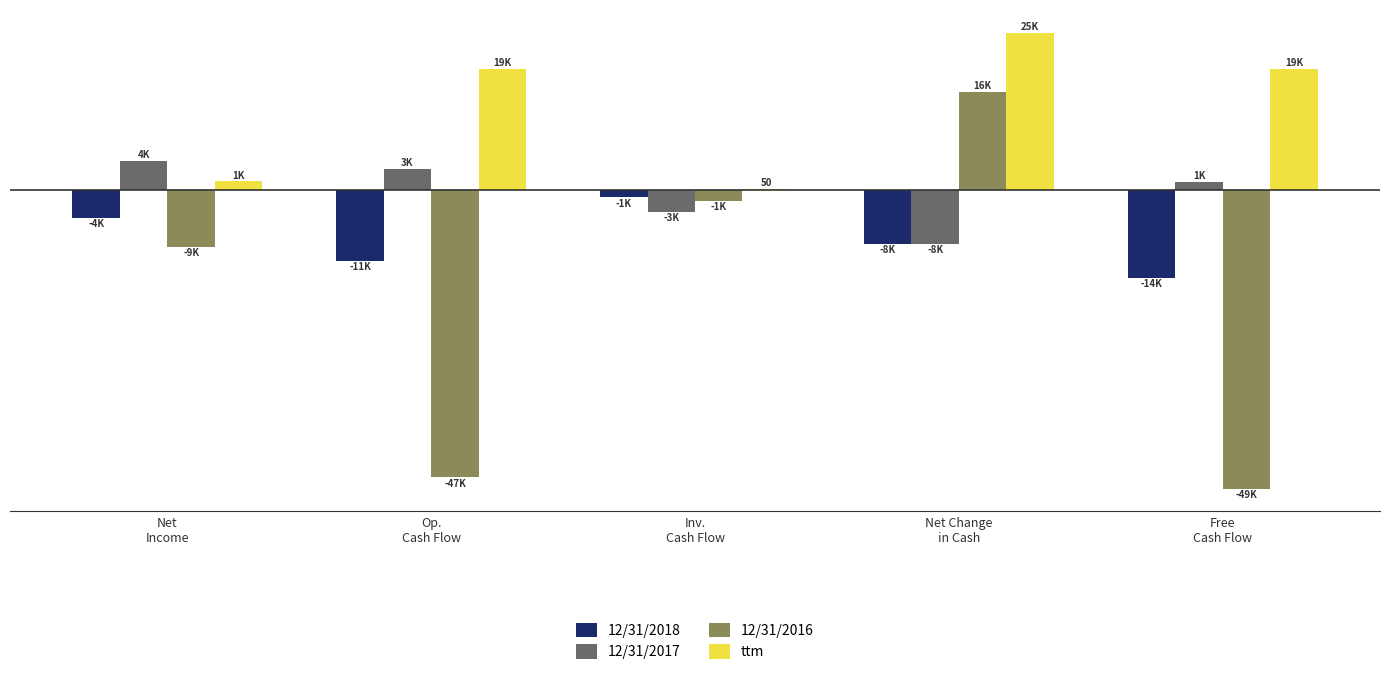

Reading left to right, extract all data points from this chart.

12/31/2018: -4624	-11761	-1277	-8973	-14549
12/31/2017: 4724	3336	-3675	-8914	1180
12/31/2016: -9435	-47426	-1815	16072	-49266
ttm: 1329	19817	50	25857	19867